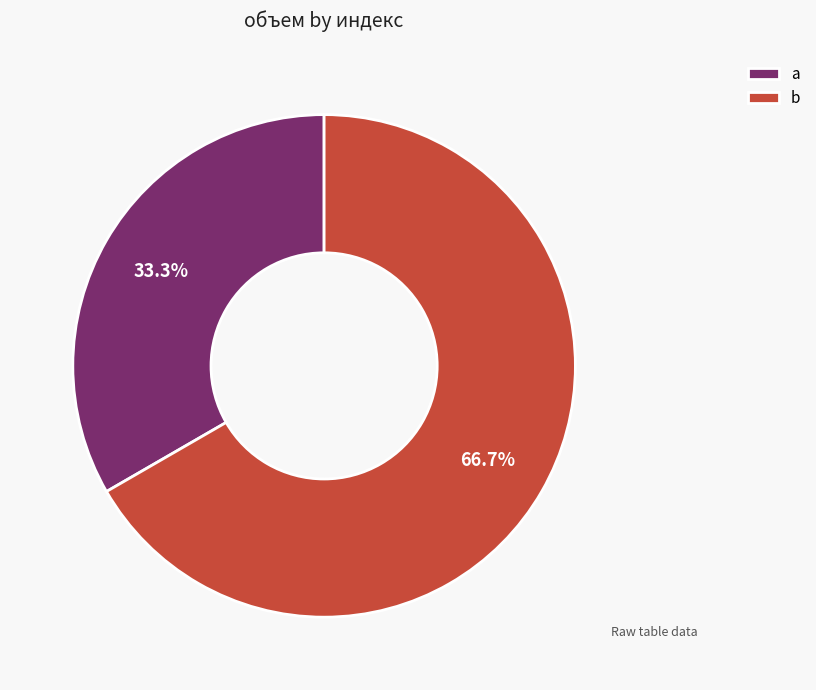

Count the number of slices in the pie.

2